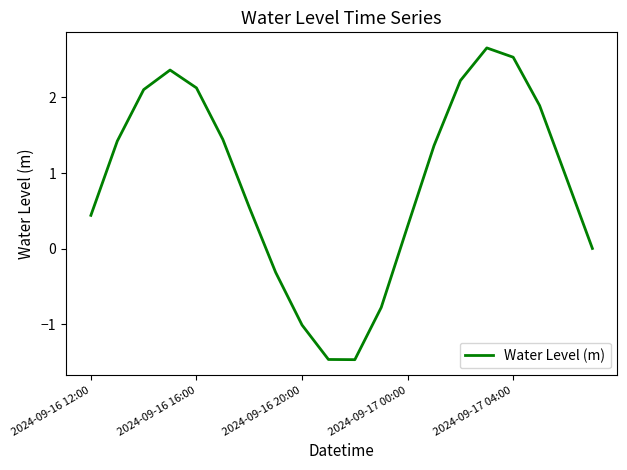

What is the minimum value shown in the chart?

-1.5